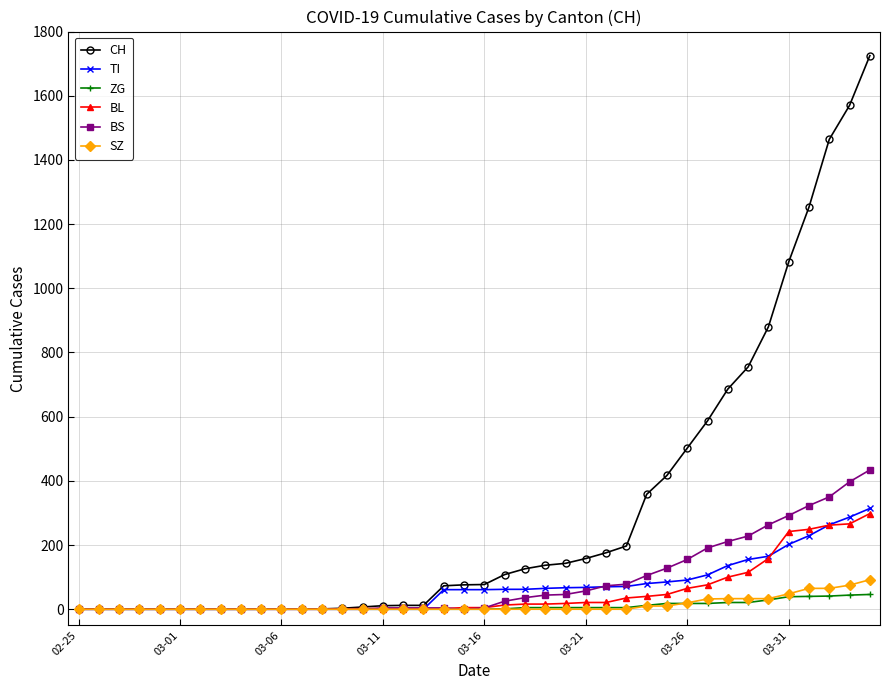

What is the value of the TI point at the 25th from the left?

67